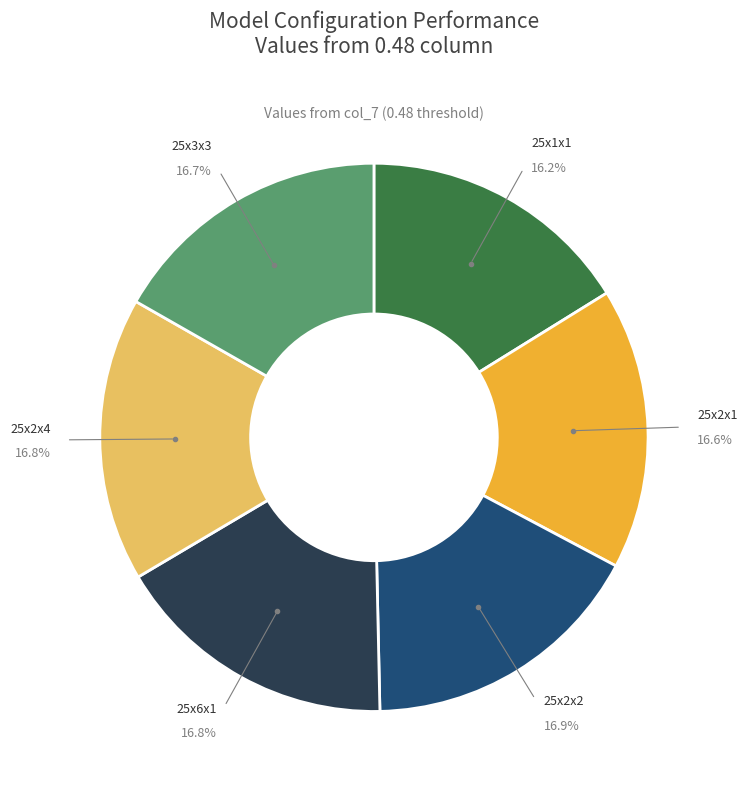

Is 25x2x4 the majority of the pie?

No